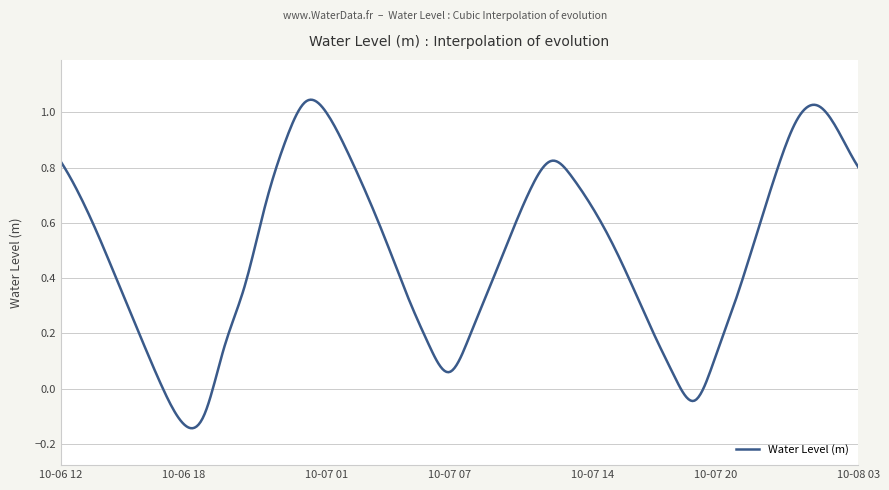

What is the difference between the maximum and minimum values?

1.2